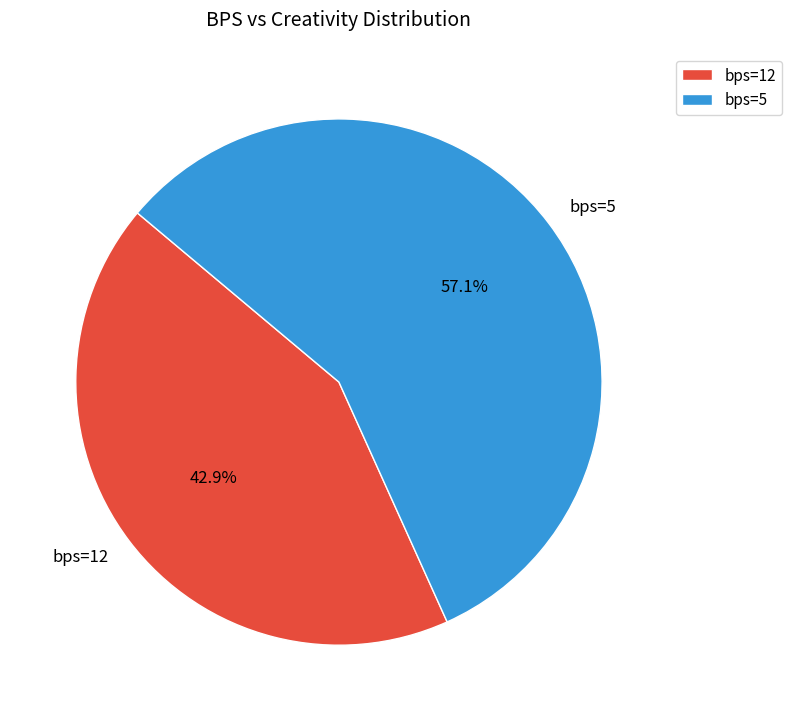

Count the number of slices in the pie.

2